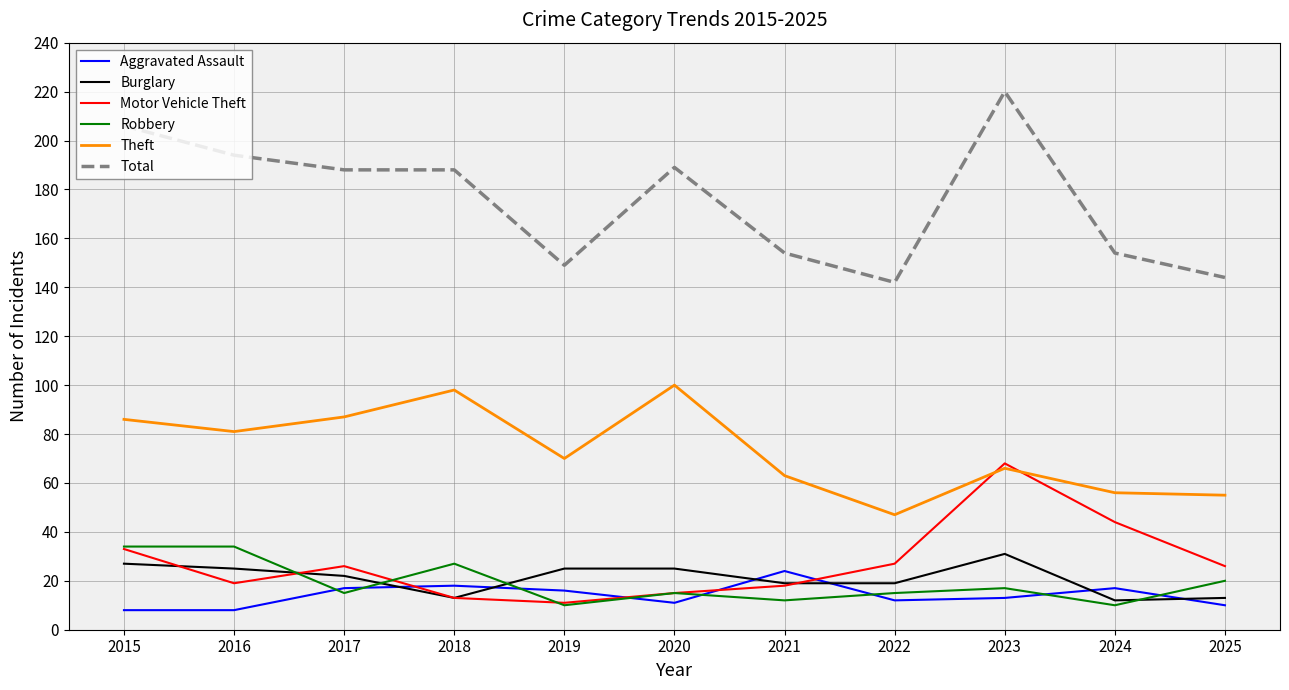

What is the total value across all series at 2019?

281